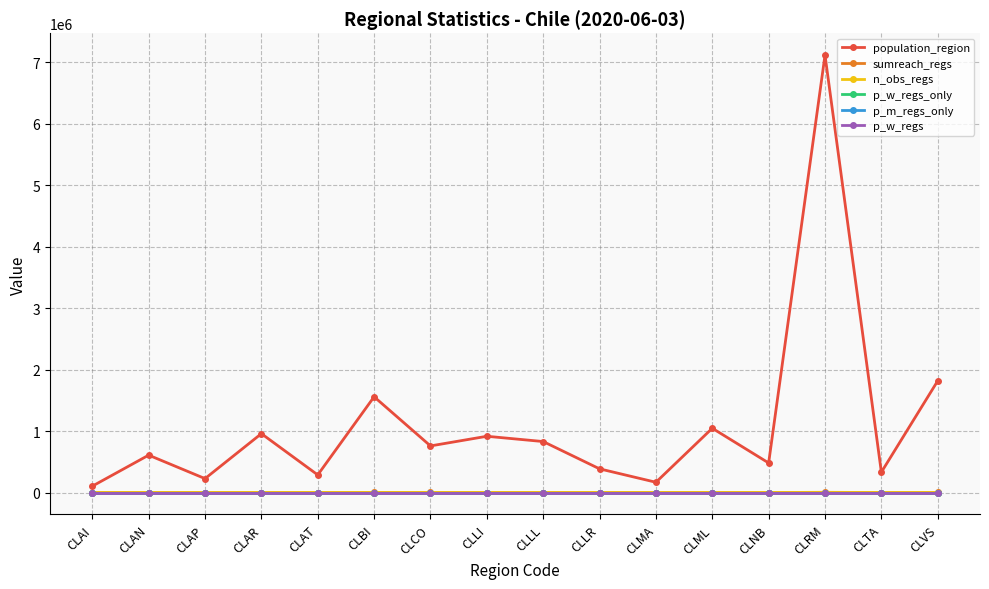

Does the chart have visible grid lines?

Yes